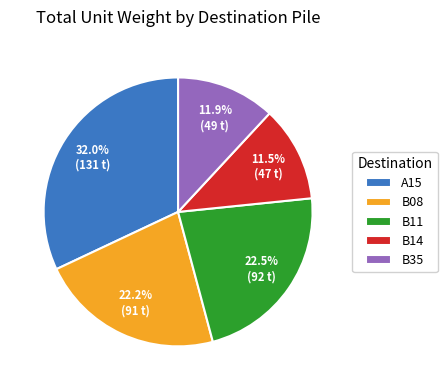

Does any single category account for the majority?

No